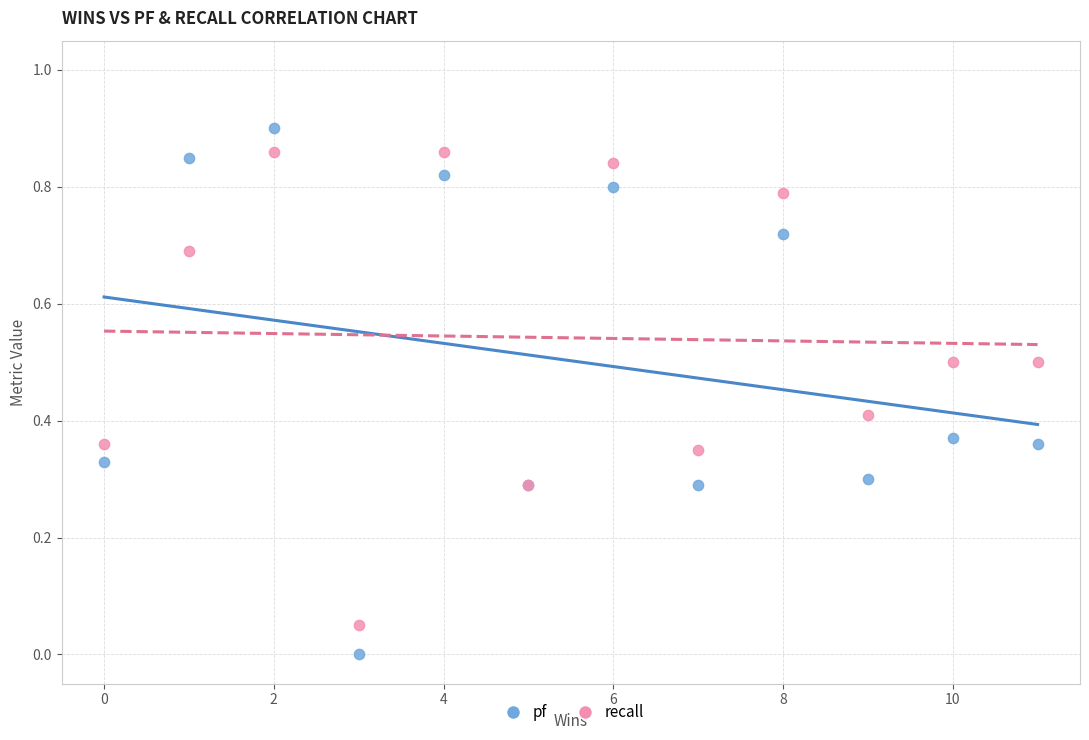

Which series reaches the minimum Y coordinate?

pf